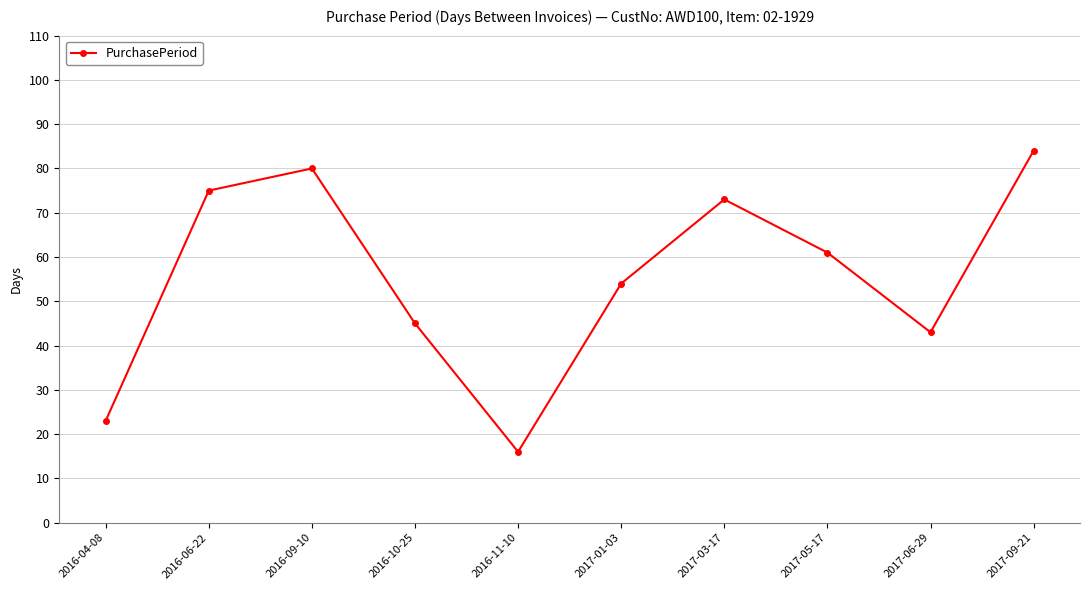

What is the label of the 9th point from the left?

2017-06-29